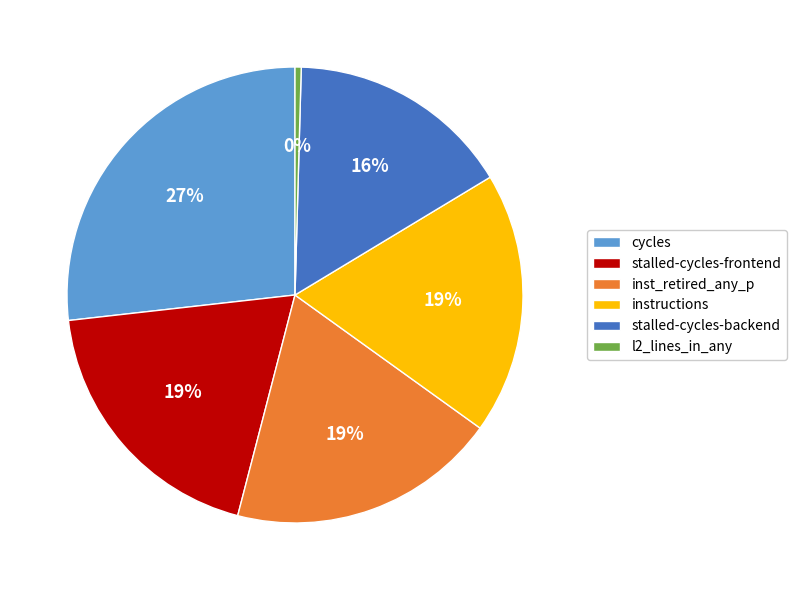

Which has a higher value, l2_lines_in_any or inst_retired_any_p?

inst_retired_any_p